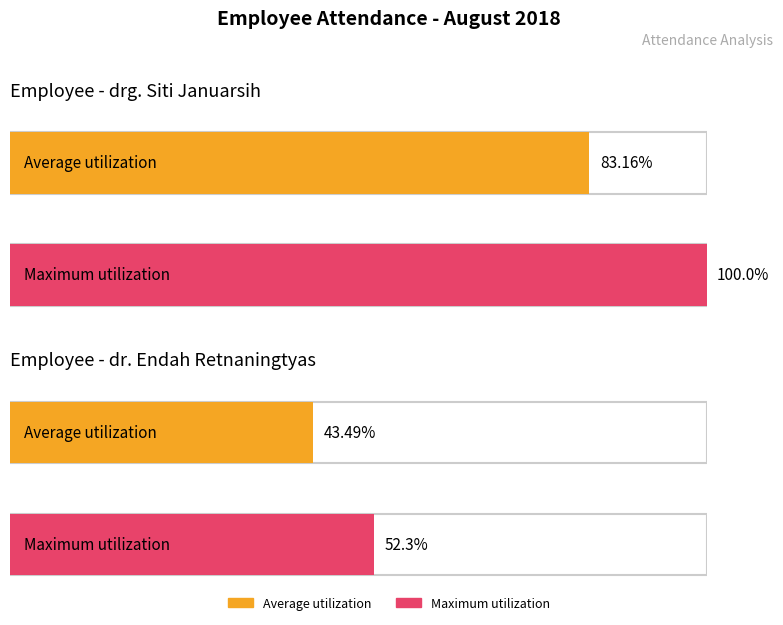

What position from the right is drg. Siti Januarsih?

2